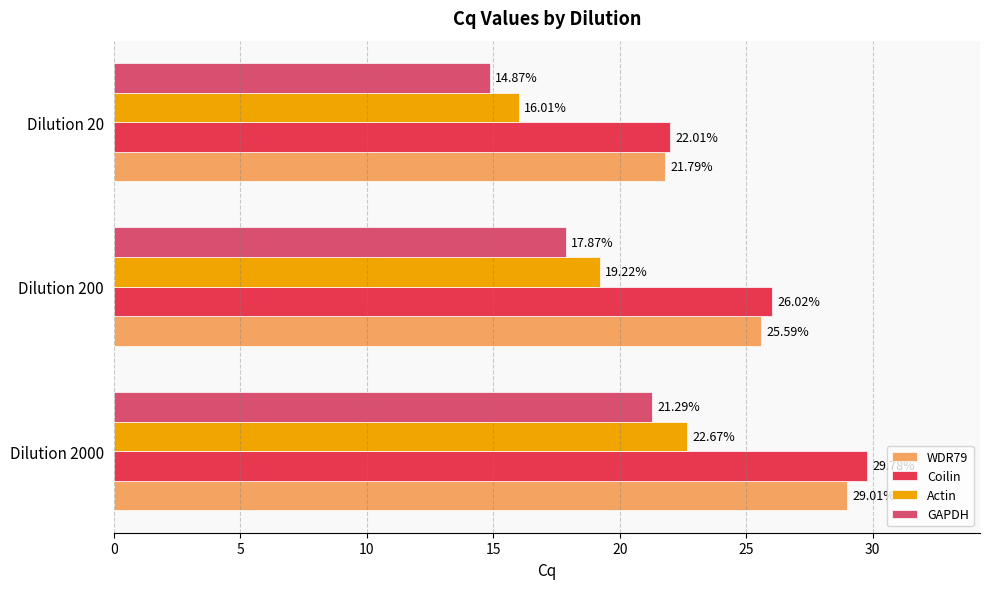

How many data points in Actin are above 19?

2